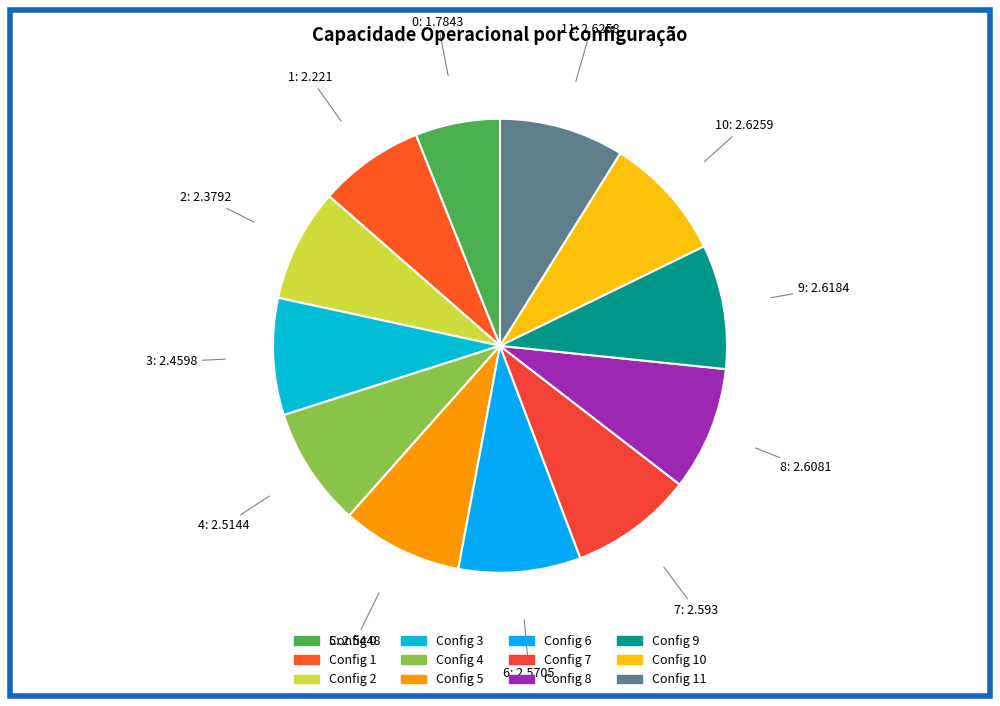

How many slices are in this pie chart?

12